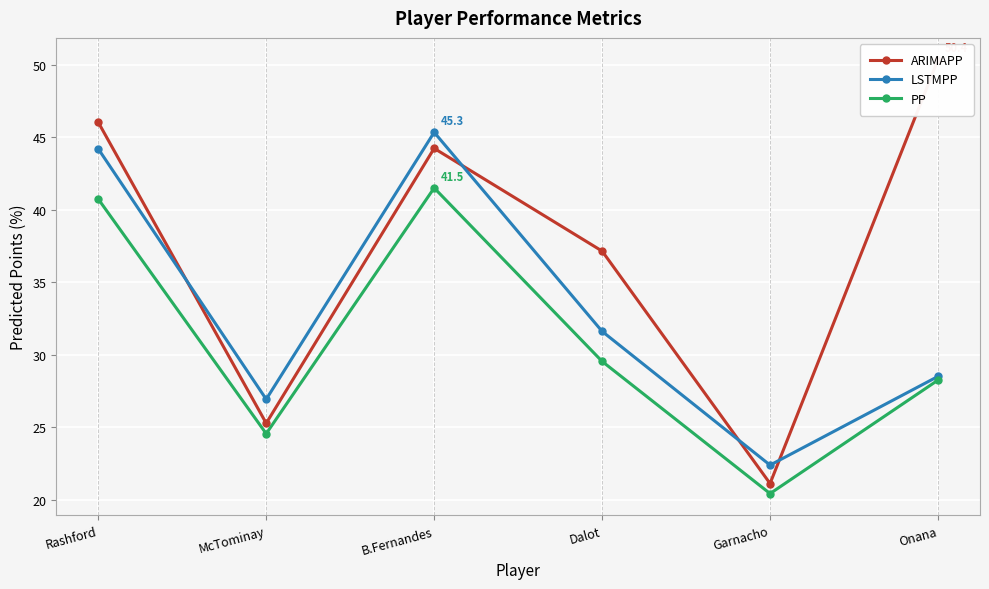

The value of ARIMAPP at Garnacho is 13.9. True or false?

False